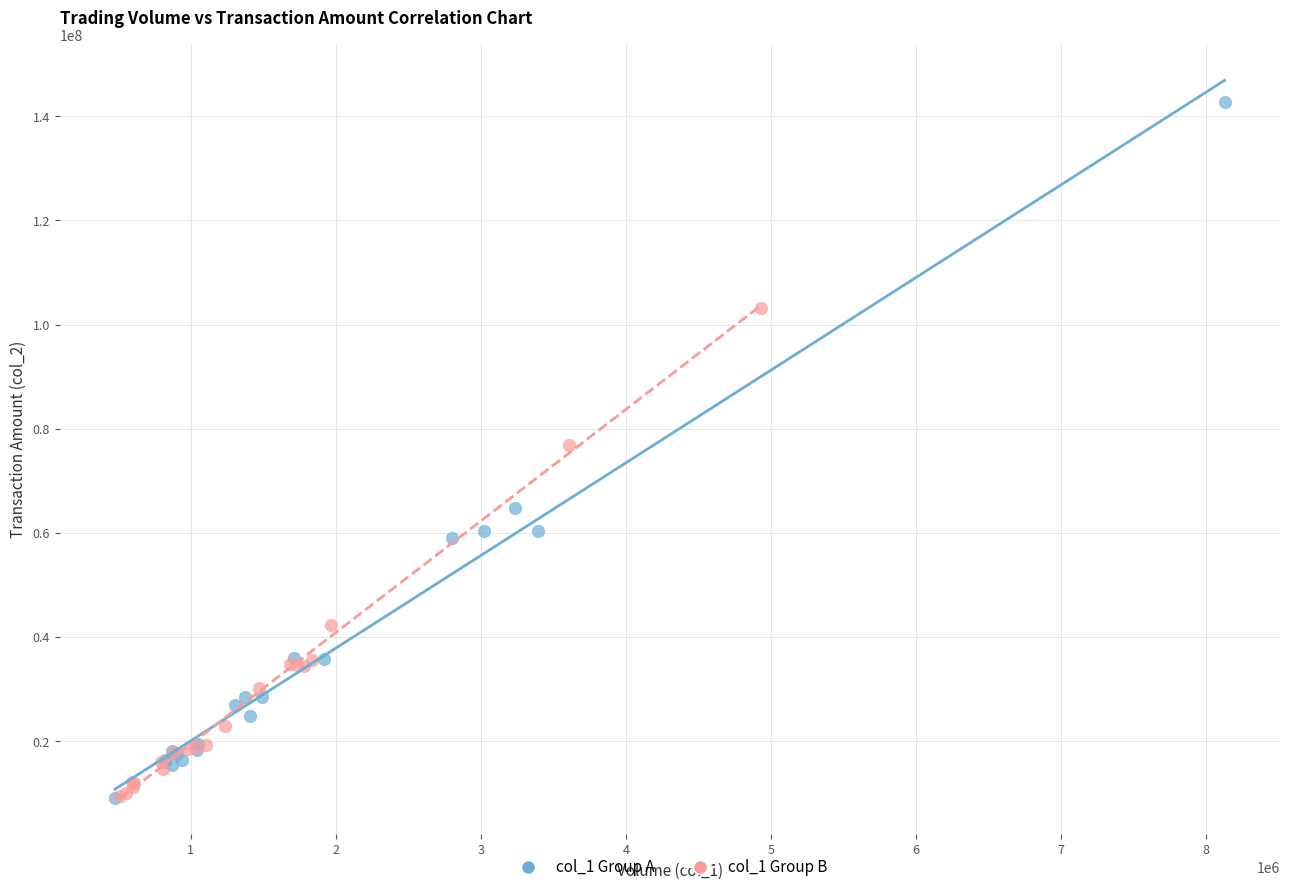

Which series reaches the maximum Y coordinate?

col_1 Group A